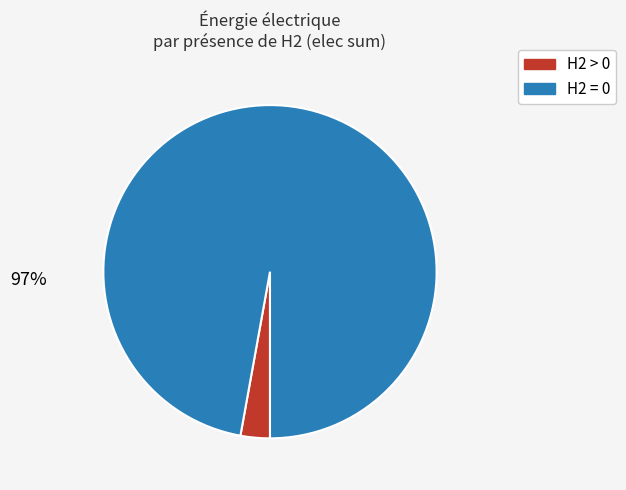

To the nearest percent, what is the average slice percentage?

50%